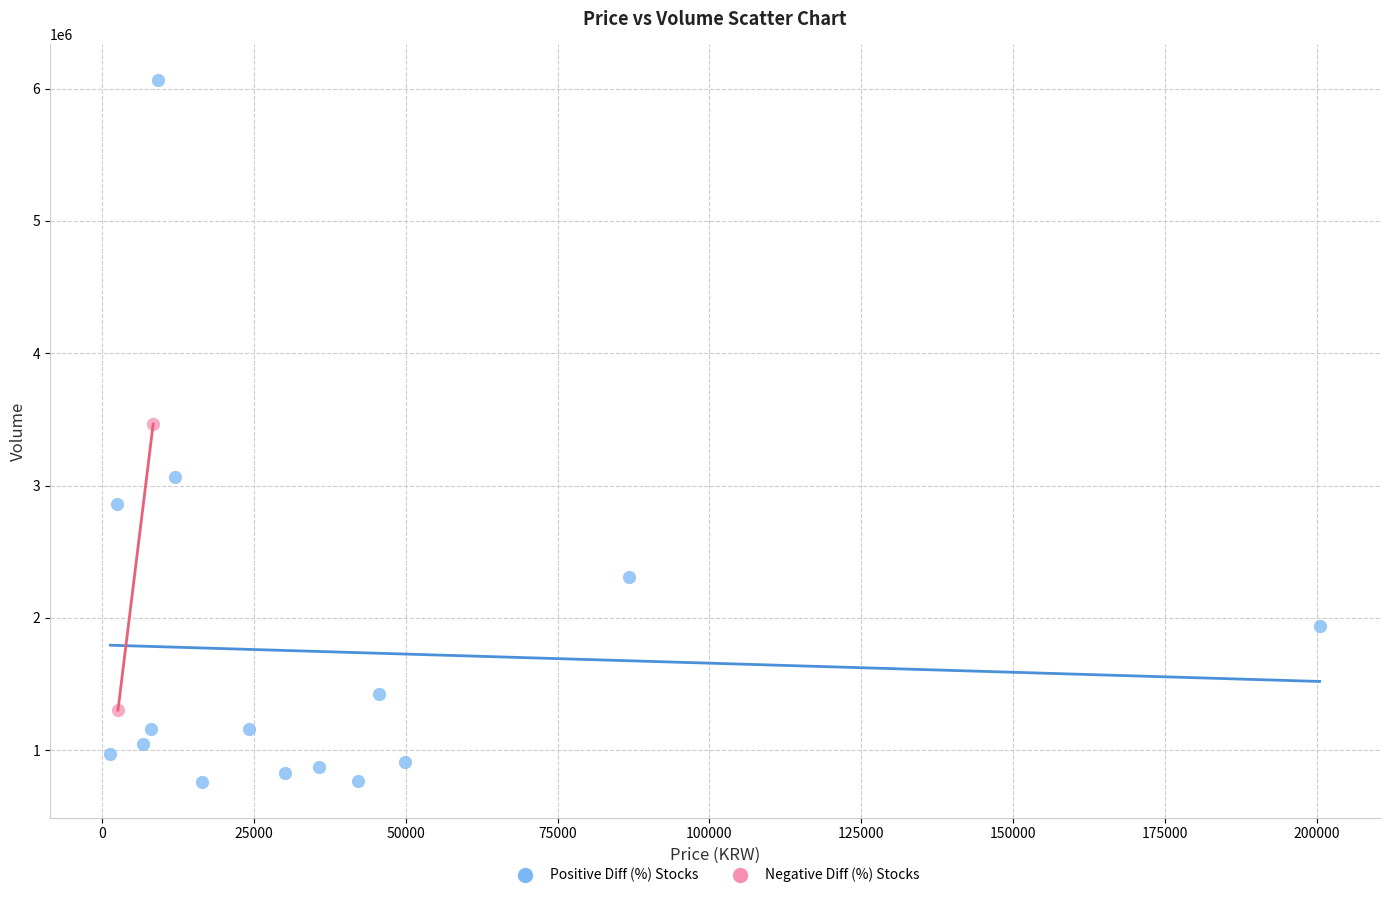

Which series contains the highest Y value?

Positive Diff (%) Stocks